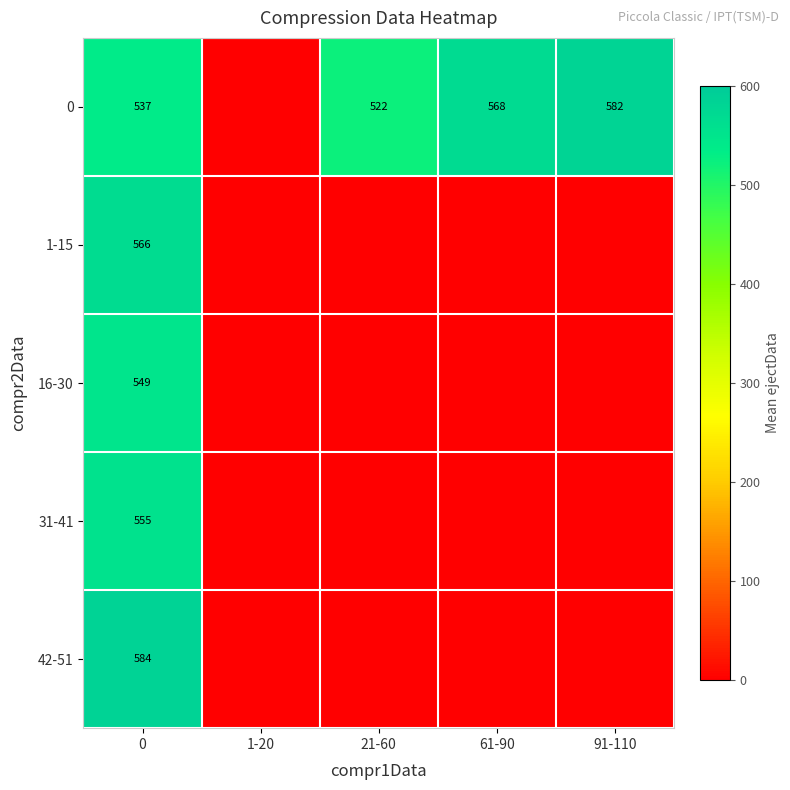

Is it true that 0 equals 537 at 0?

True